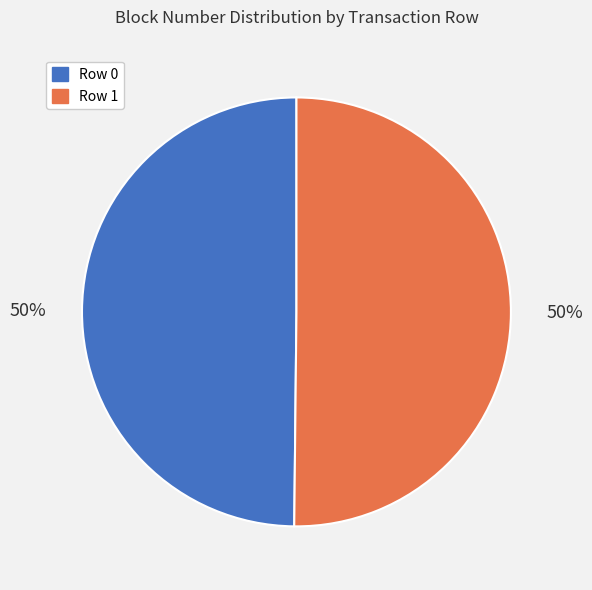

To the nearest percent, what percentage of the pie is Row 1?

50%